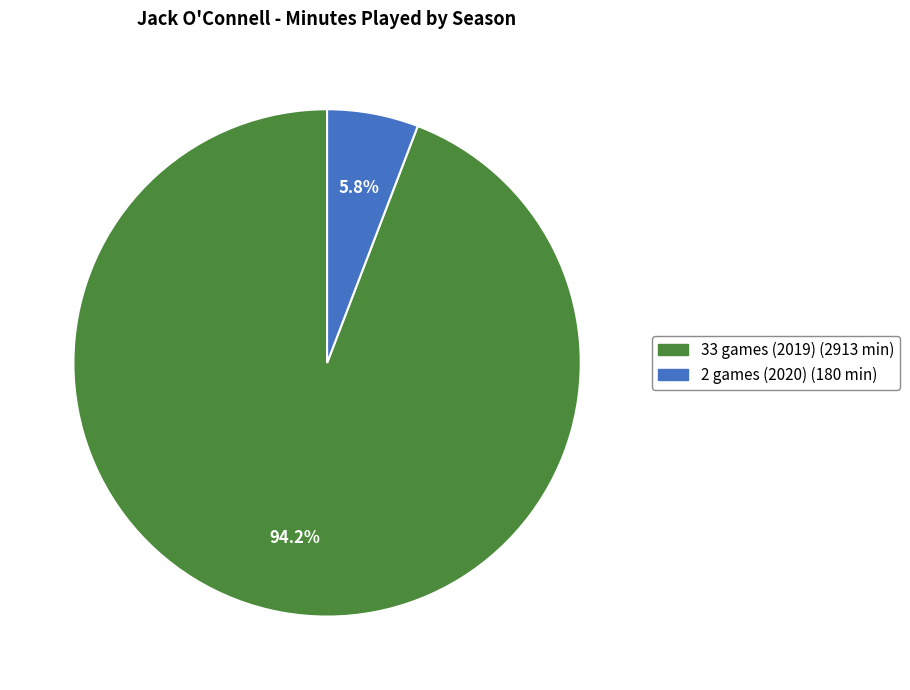

Between 2 games (2020) and 33 games (2019), which is larger?

33 games (2019)